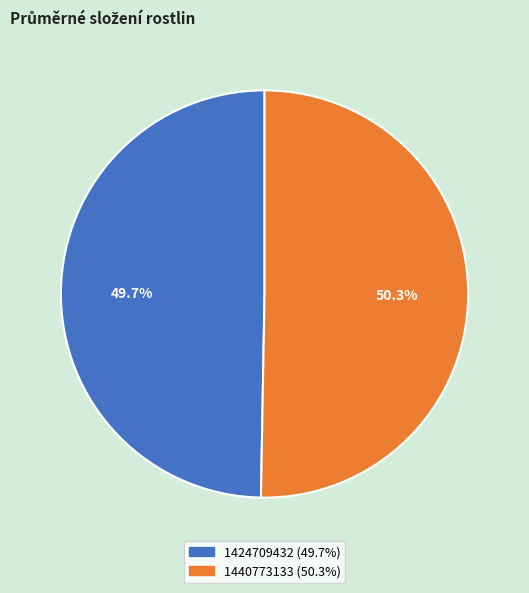

How many segments does this pie chart have?

2